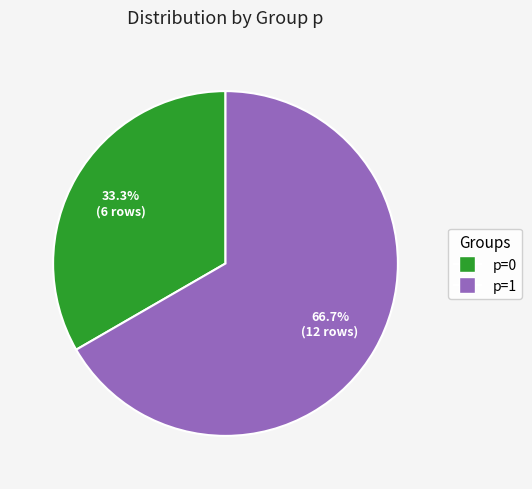

Is the sum of p=0 and p=1 greater than half?

Yes